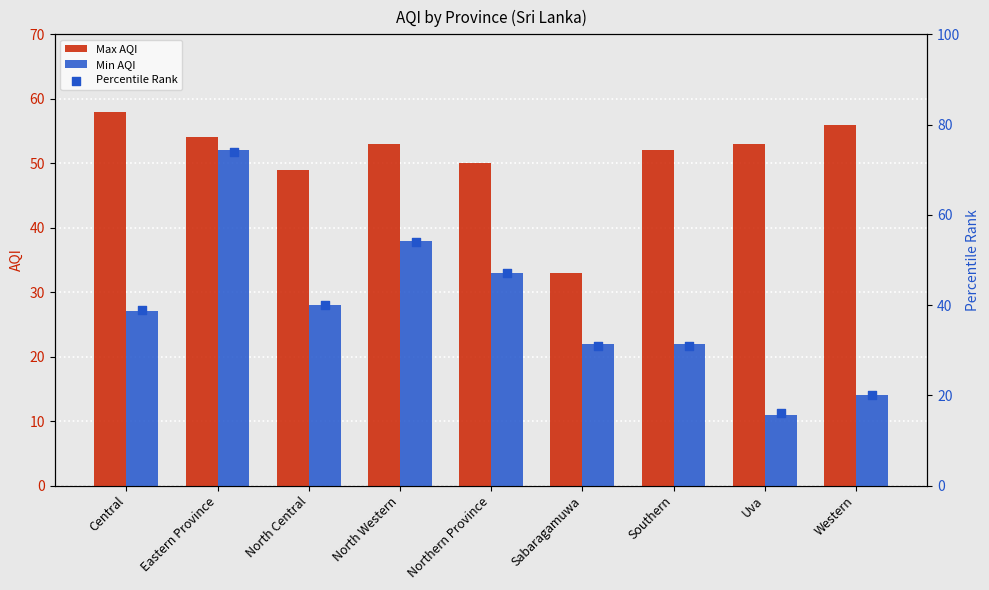

What are all the series names shown in the legend?

Max AQI, Min AQI, Percentile Rank